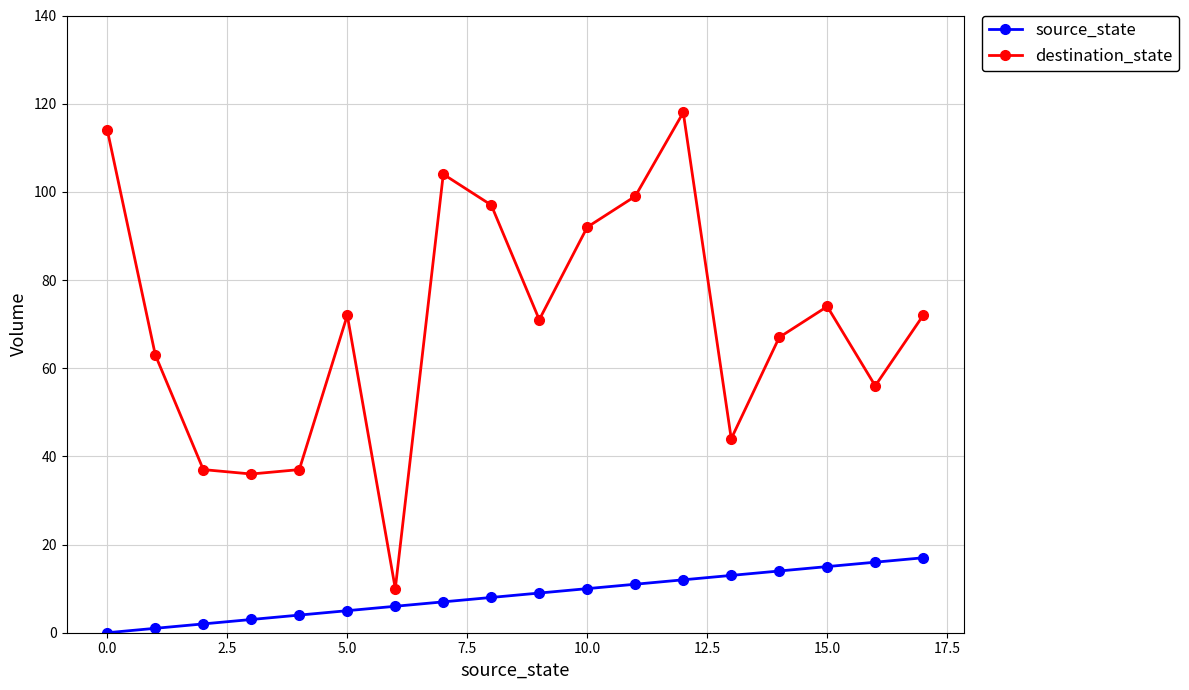

Reading left to right, transcribe all the data shown in this chart.

source_state: 0	1	2	3	4	5	6	7	8	9	10	11	12	13	14	15	16	17
destination_state: 114	63	37	36	37	72	10	104	97	71	92	99	118	44	67	74	56	72